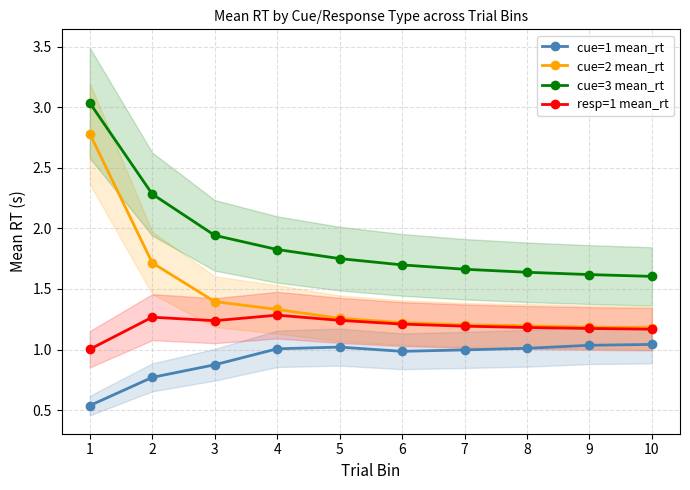

True or false: resp=1 mean_rt has more than 0 interior local peaks.

True